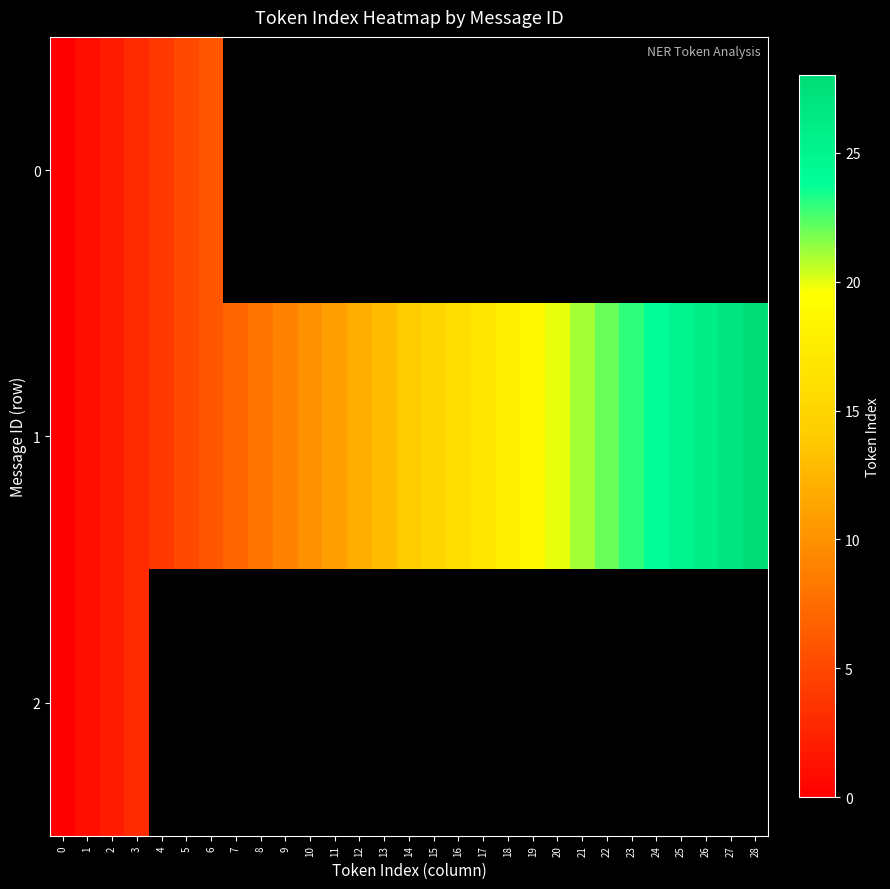

Is the value of 1 at 8 greater than the value of 2 at 3?

Yes